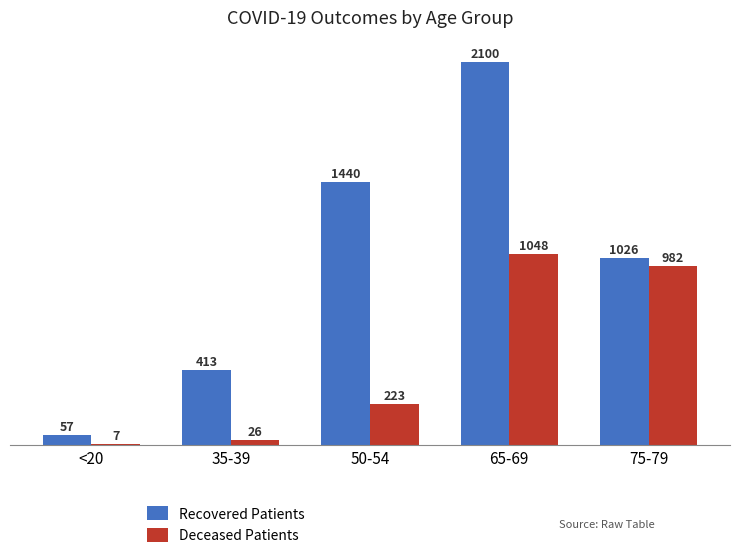

What is the difference between the maximum and second lowest values in the Recovered Patients series?

1687